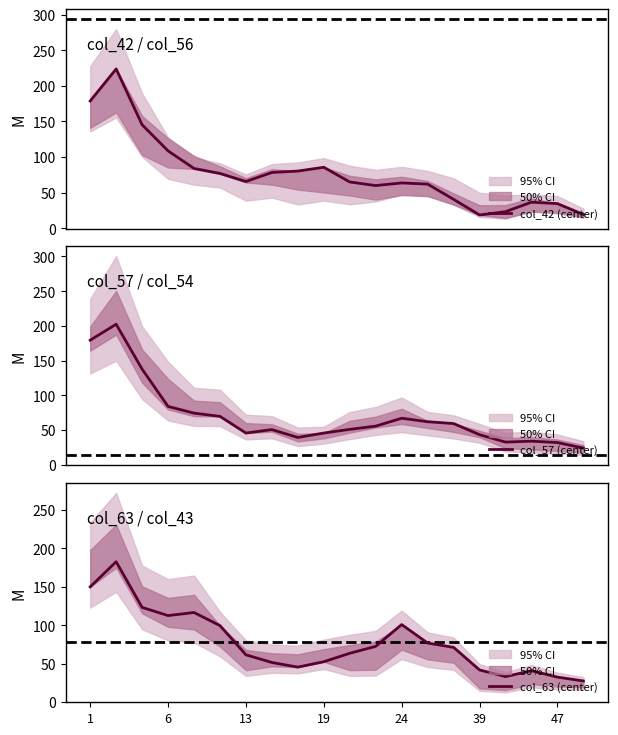

What is the difference between the col_63 (center) values at 11 and 1?

77.3